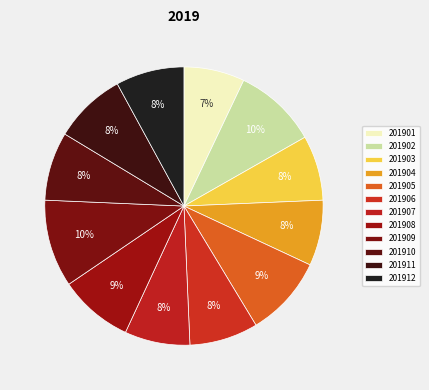

Is the sum of 201902 and 201909 greater than half?

No